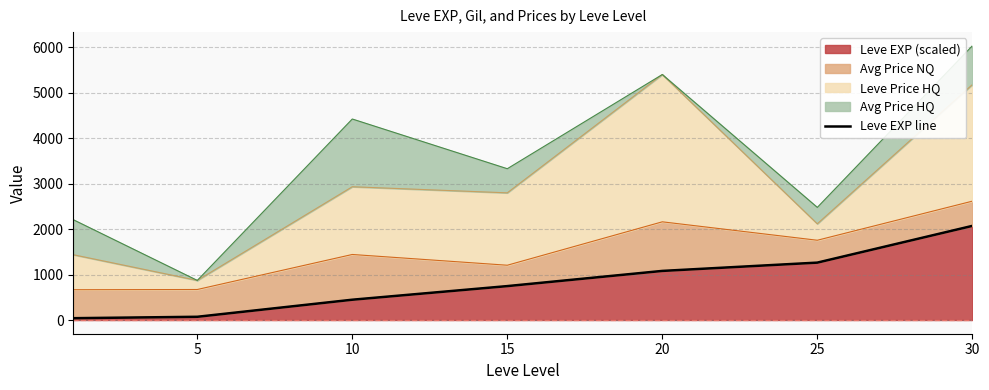

Where is the data nearest to the value 1055?

20